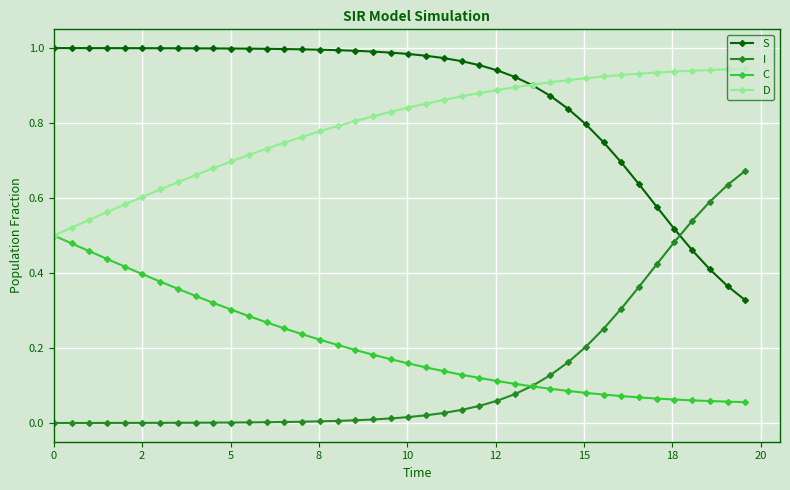

How many intersections are there between I and S?

1